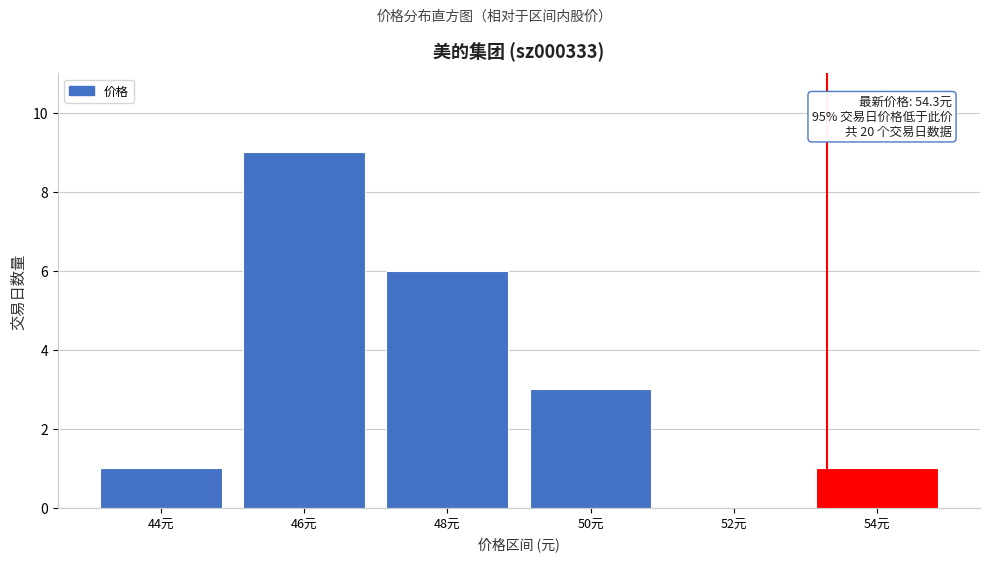

Reading left to right, extract all data points from this chart.

44元=1	46元=9	48元=6	50元=3	52元=0	54元=1